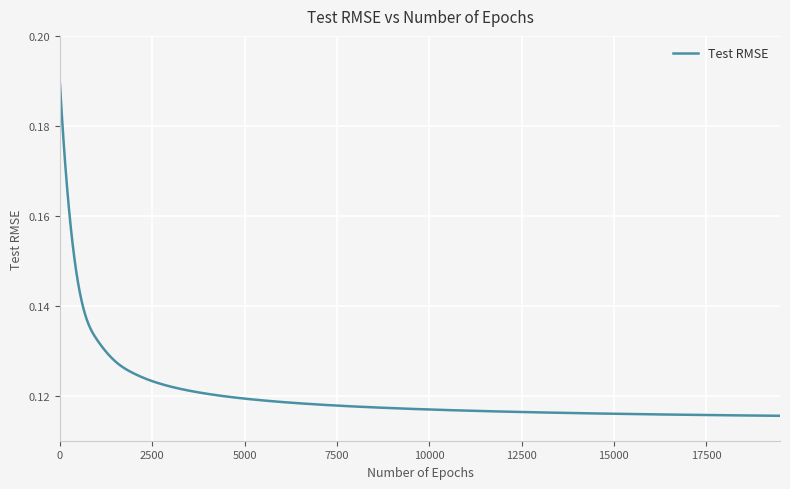

How many lines are shown in the chart?

1